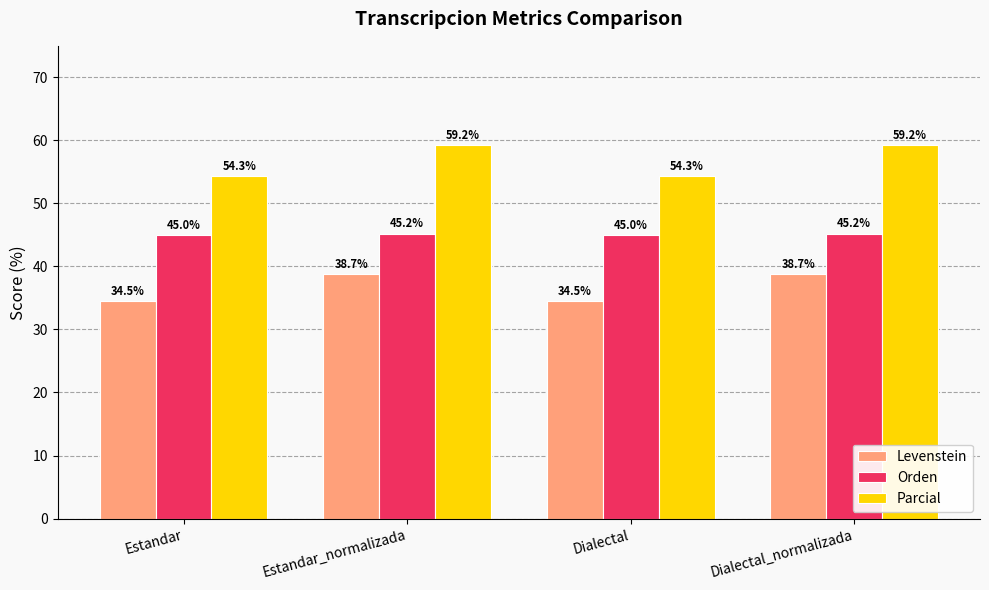

Reading left to right, transcribe all the data shown in this chart.

Levenstein: 34.5	38.7	34.5	38.7
Orden: 45.0	45.2	45.0	45.2
Parcial: 54.3	59.2	54.3	59.2